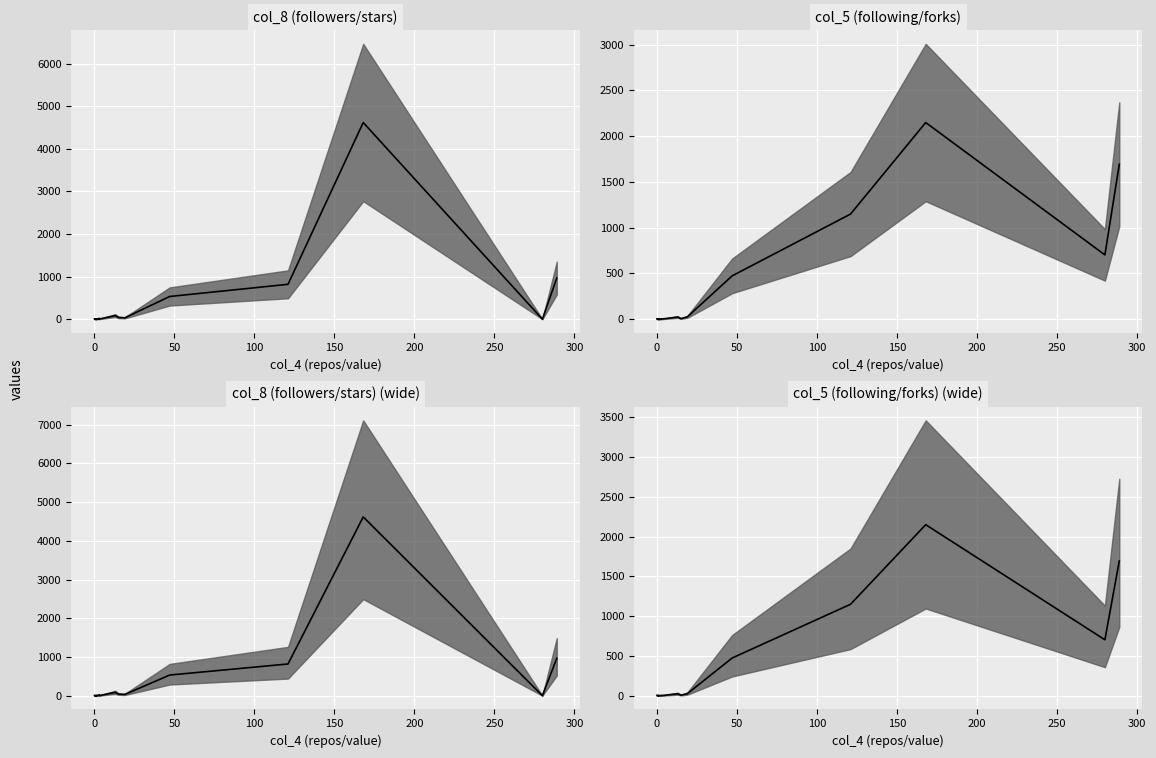

How many points are higher than both their immediate neighbors (excluding endpoints)?

5